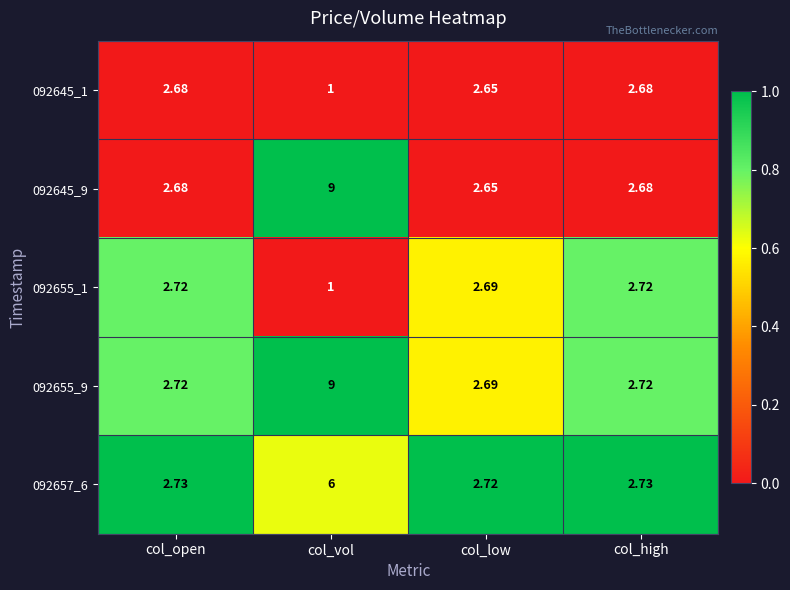

What is the maximum value shown in the chart?

9.0